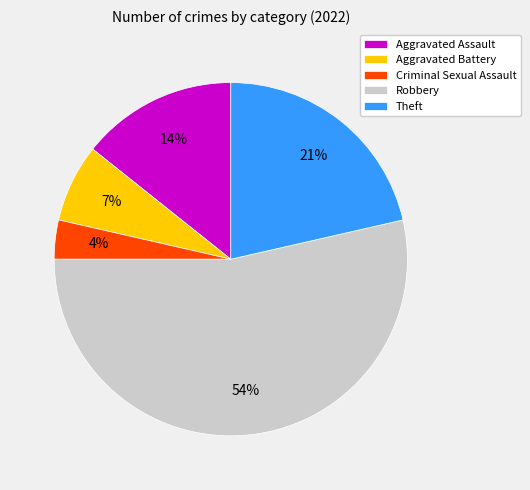

To the nearest percent, what percentage of the pie is Criminal Sexual Assault?

4%